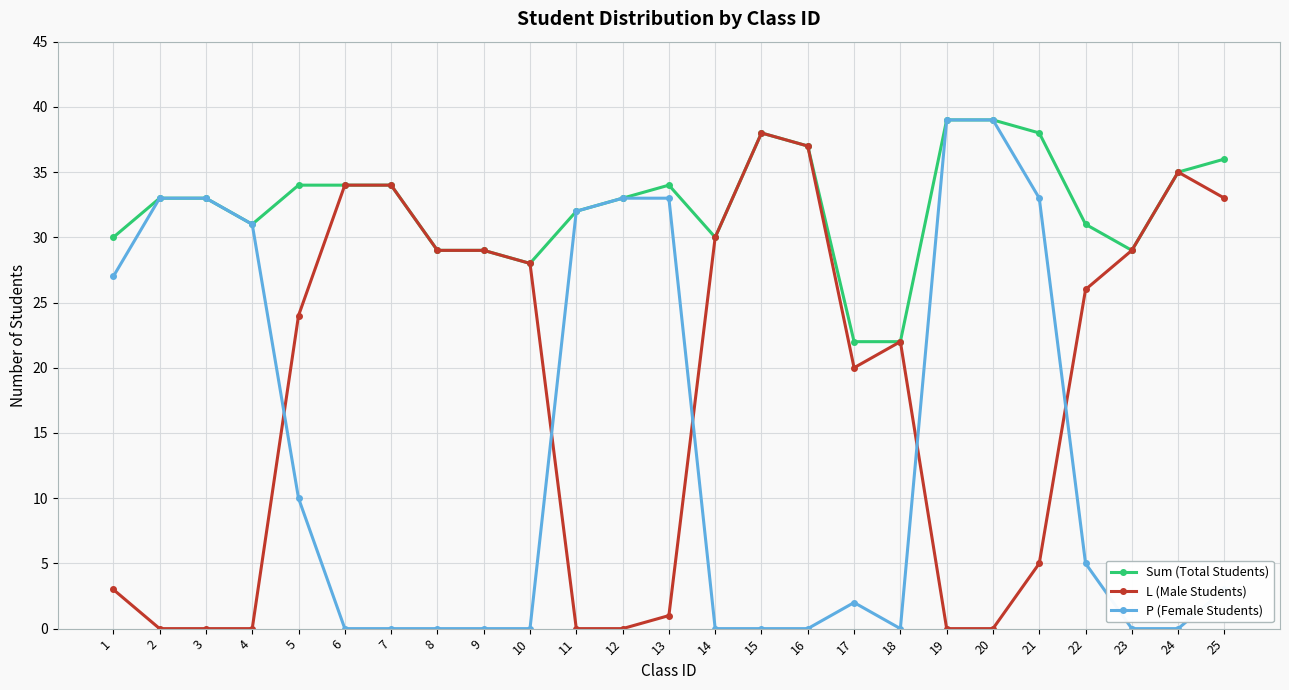

What is the maximum value shown in the chart?

39